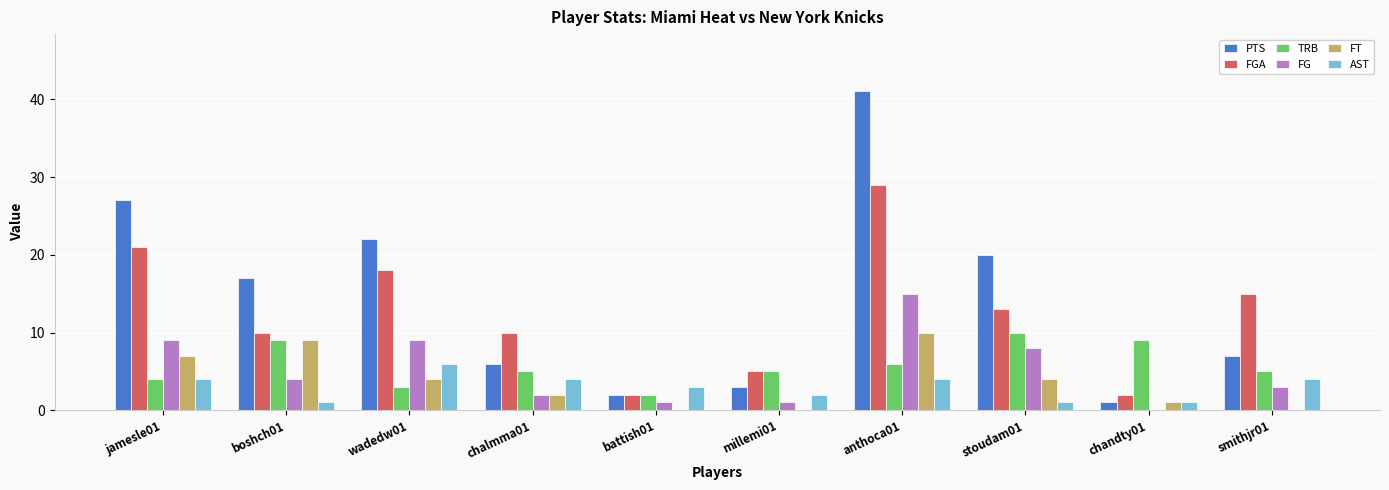

Reading left to right, list all the values displayed in this chart.

PTS: 27	17	22	6	2	3	41	20	1	7
FGA: 21	10	18	10	2	5	29	13	2	15
TRB: 4	9	3	5	2	5	6	10	9	5
FG: 9	4	9	2	1	1	15	8	0	3
FT: 7	9	4	2	0	0	10	4	1	0
AST: 4	1	6	4	3	2	4	1	1	4